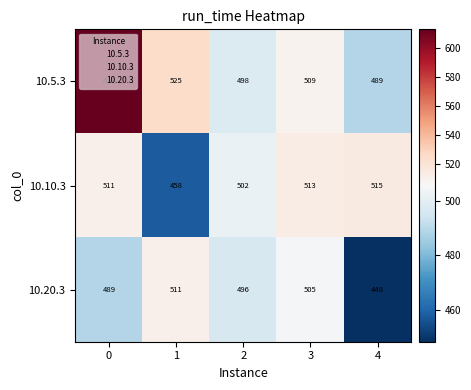

What is the total value across all series at 1?

1494